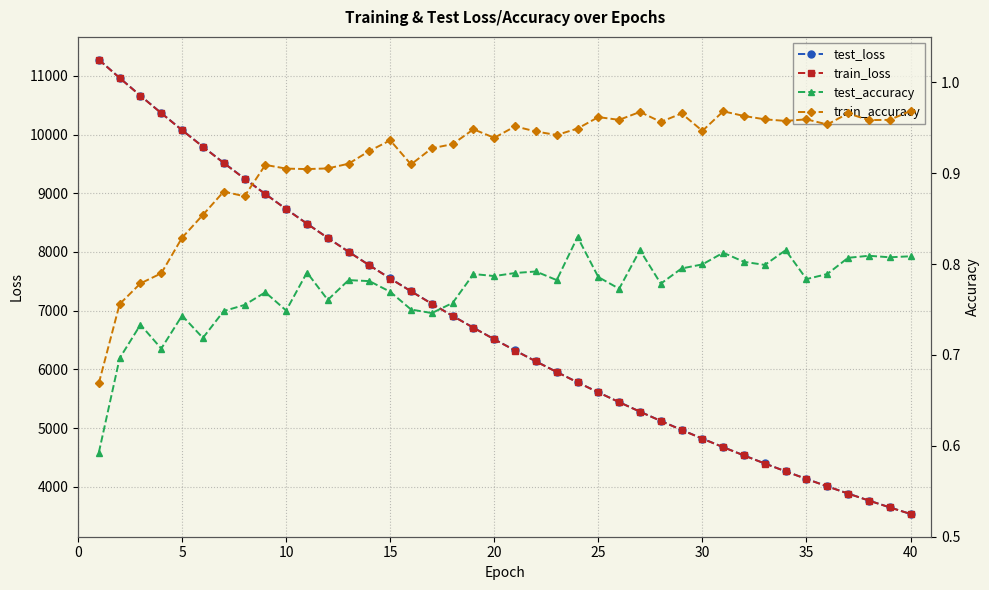

List the series in order of their peak value, highest first.

test_loss, train_loss, train_accuracy, test_accuracy